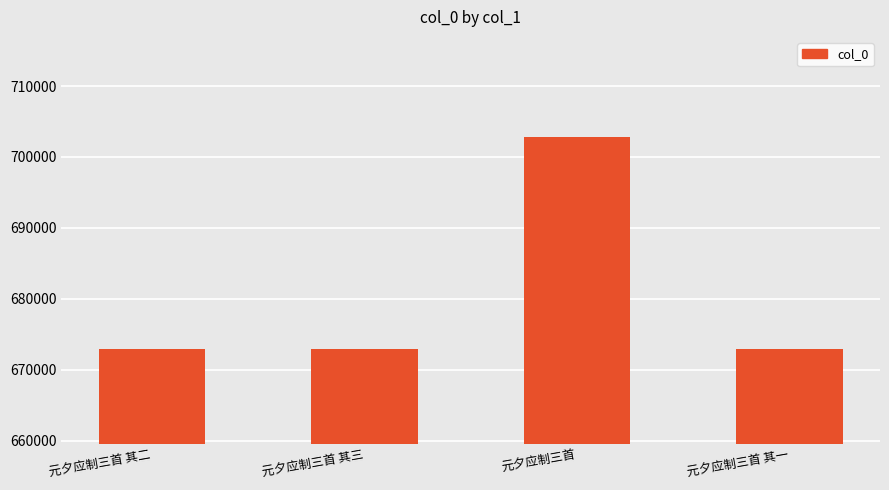

The chart shows a value of 1111478 at 元夕应制三首. True or false?

False